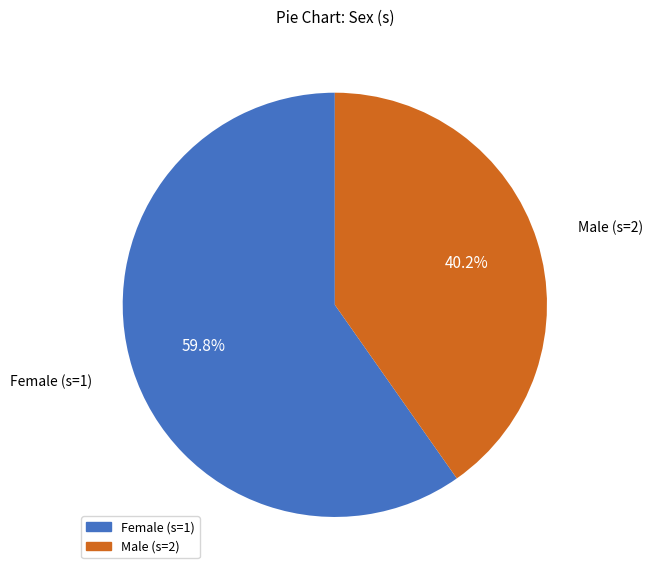

Does any single category account for the majority?

Yes